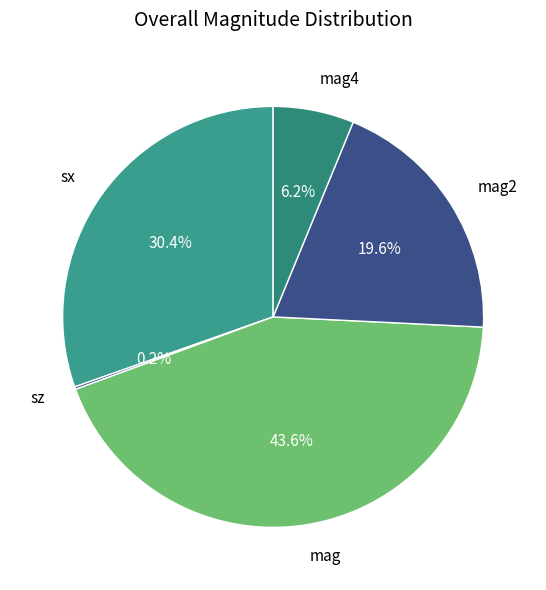

To the nearest percent, what percentage of the pie is mag2?

20%